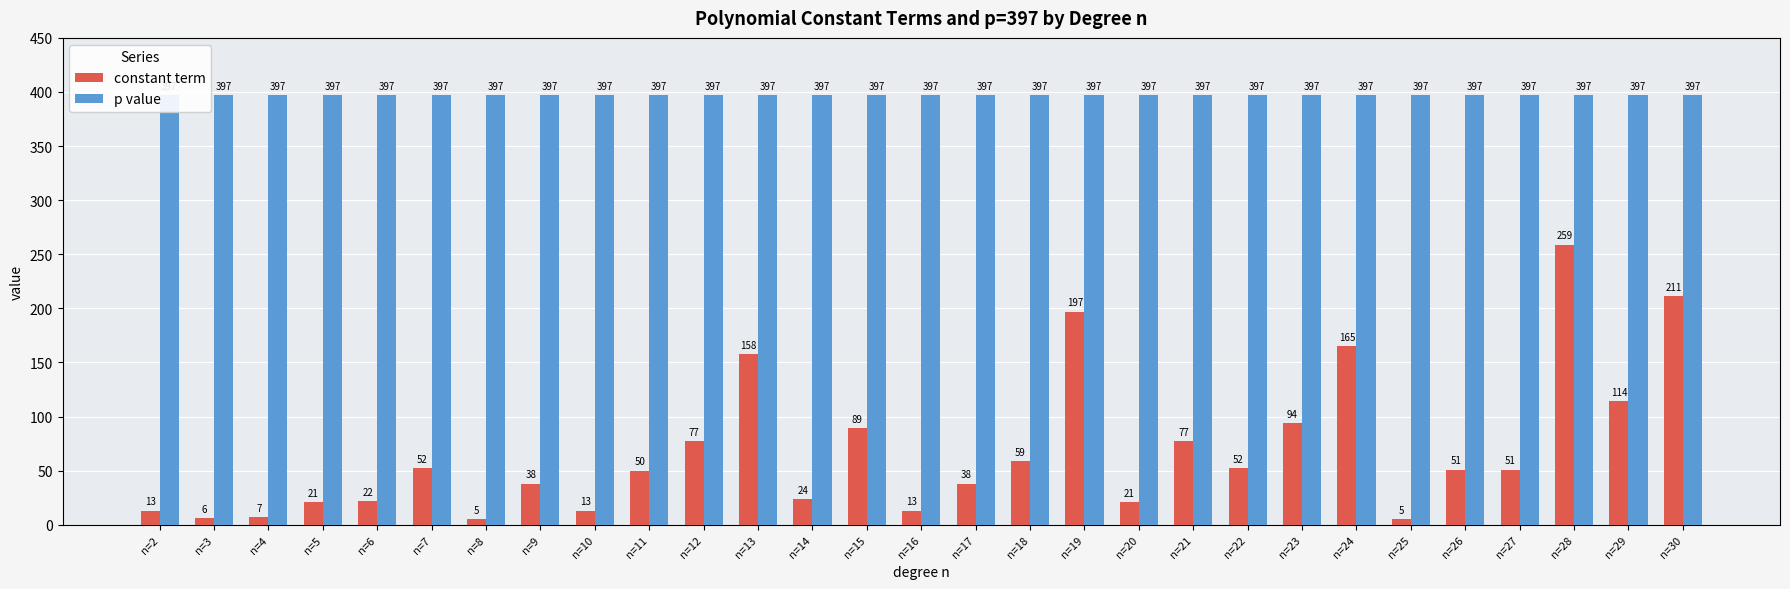

What are all the series names shown in the legend?

constant term, p value